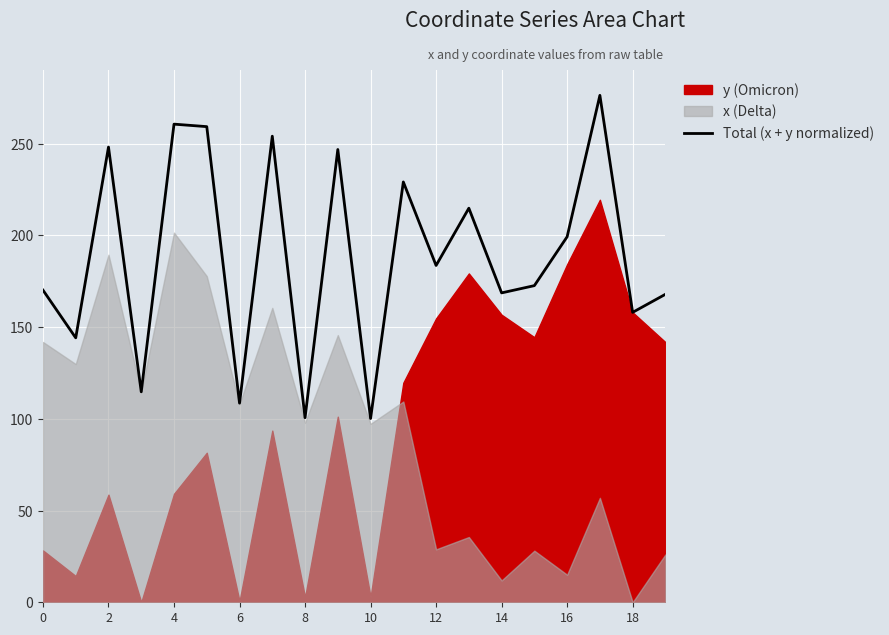

How many points are higher than both their immediate neighbors (excluding endpoints)?

7